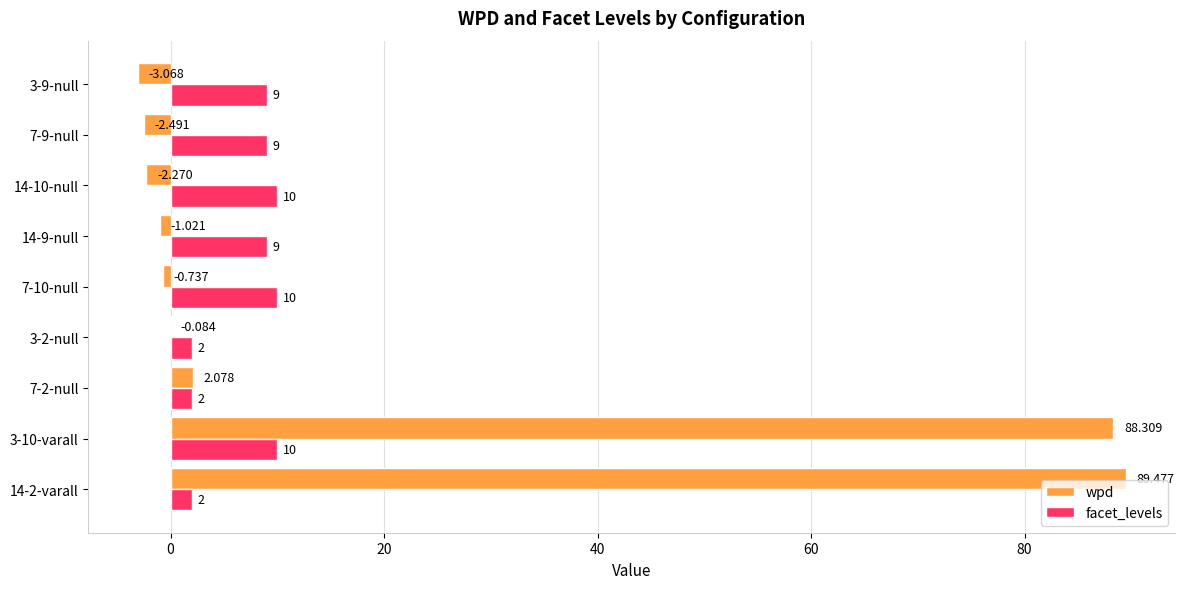

Between 7-2-null and 14-9-null, which series saw the biggest shift?

facet_levels